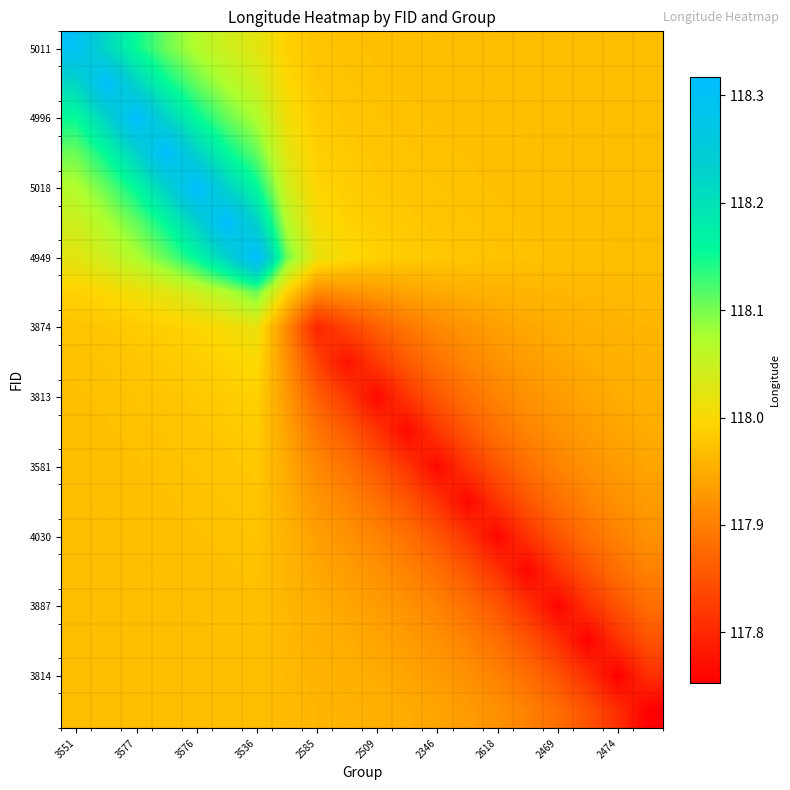

How many categories are shown in the chart?

20